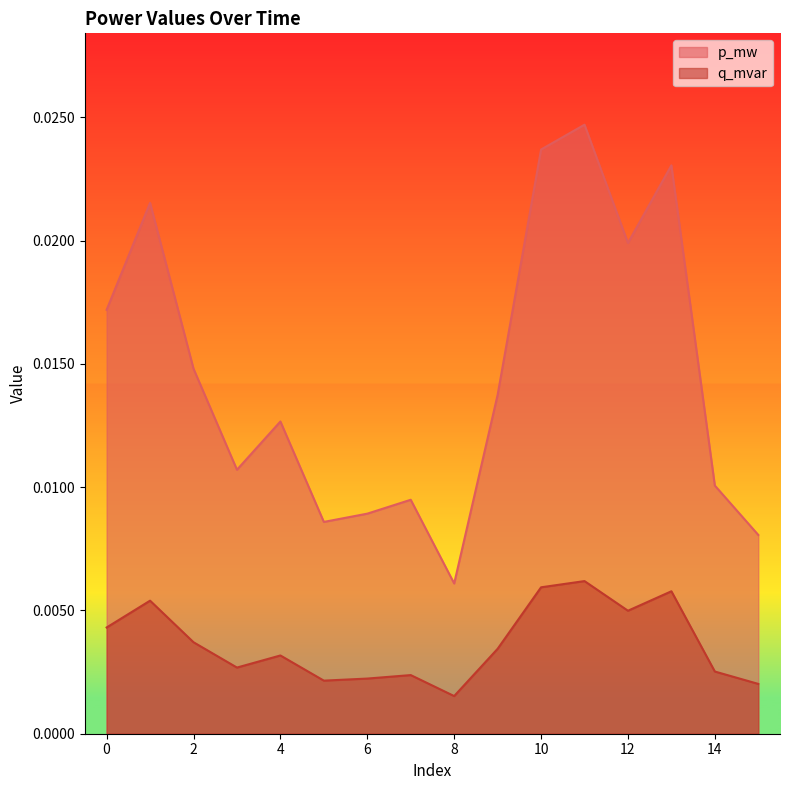

True or false: p_mw and q_mvar cross at least once.

False